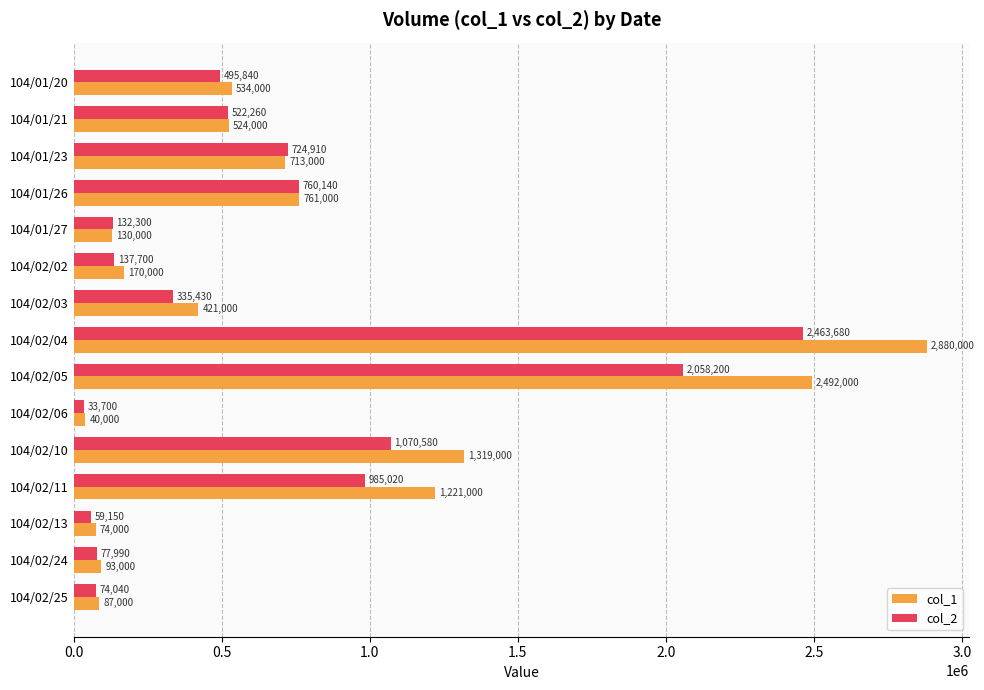

At 104/02/10, list the series in order from largest to smallest.

col_1, col_2